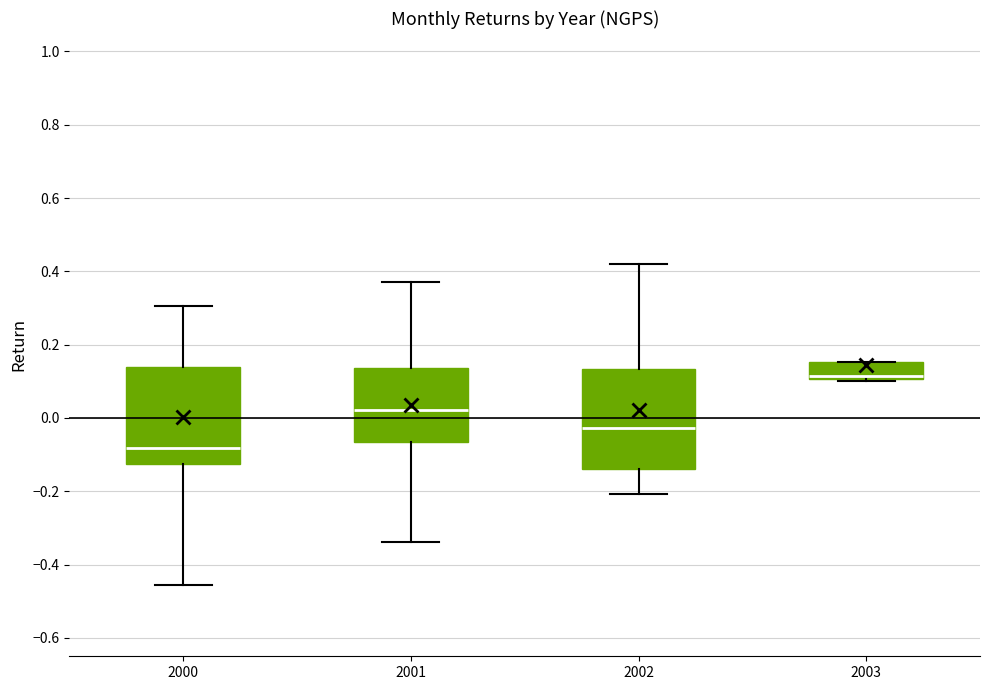

Which box has the lowest median line?

2000